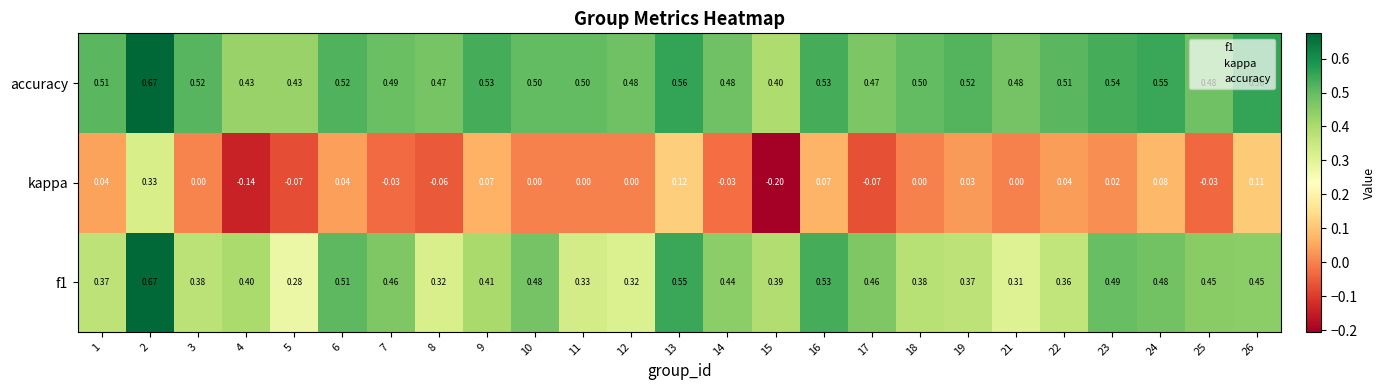

Between 15 and 19, which series saw the biggest shift?

kappa